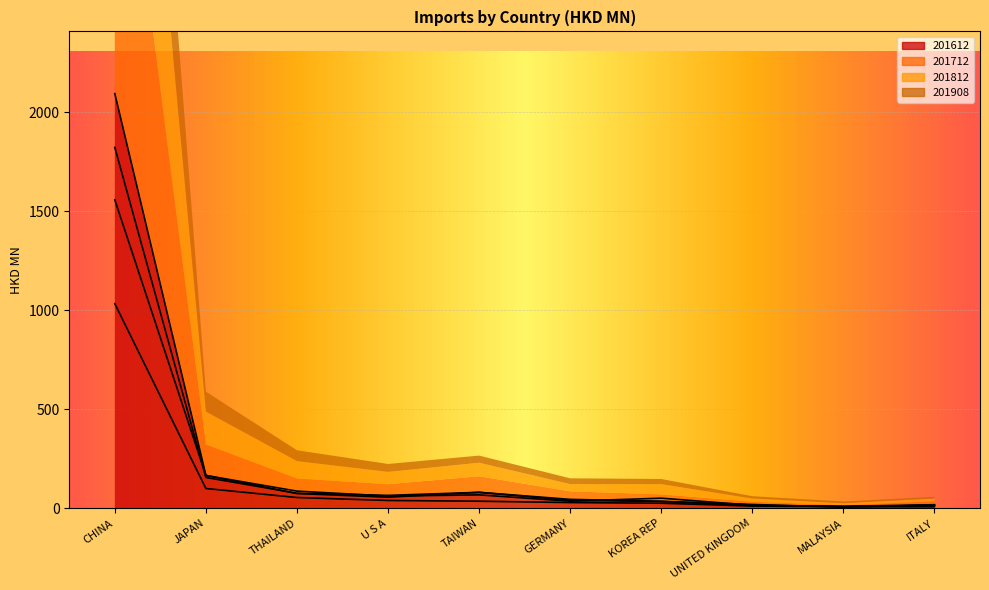

What is the spread (max minus min) of values at CHINA?

1060.2